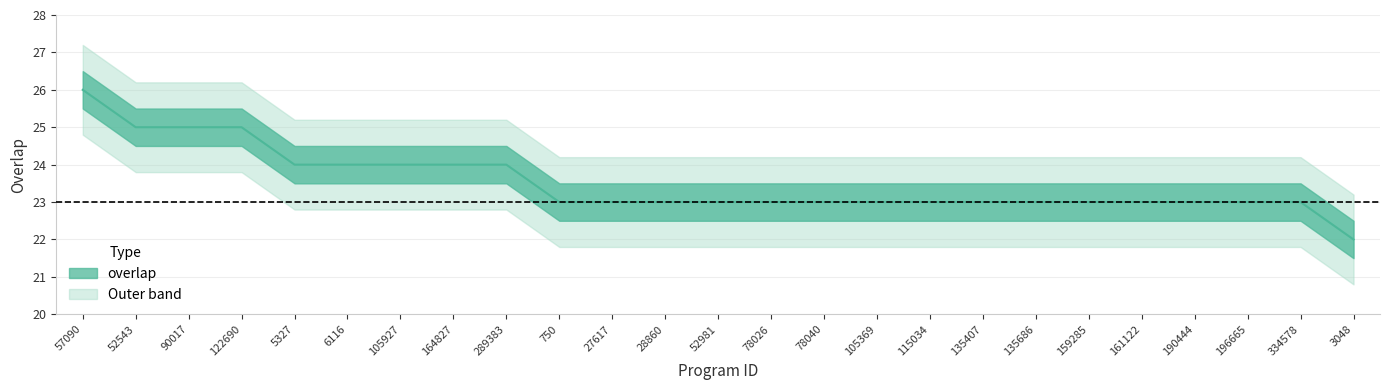

What is the sum of the values at 122690 and 115034?

48